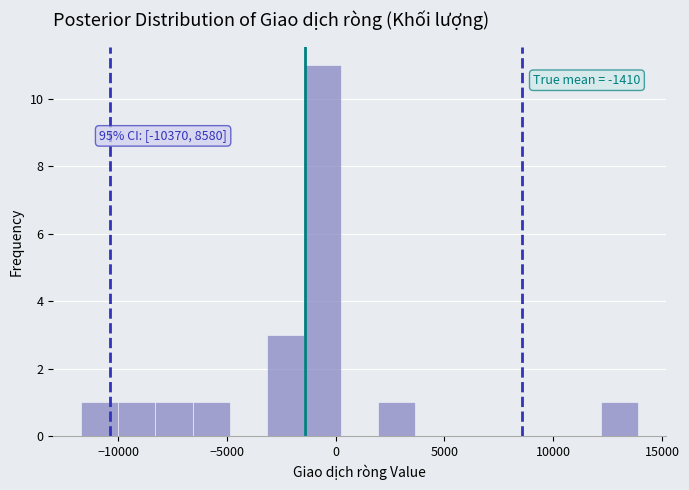

Around what value on the x-axis is the tallest bar? Give the approximate position of its centre, as read against the axis.

-500